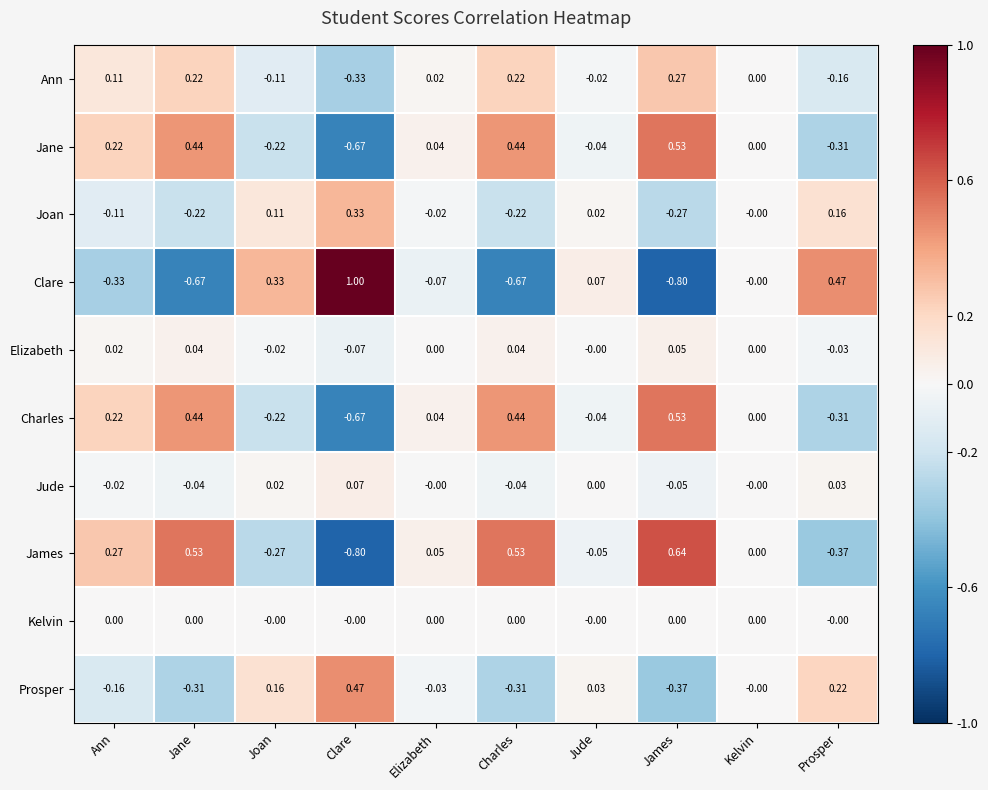

At which label is Joan closest to 0?

Kelvin